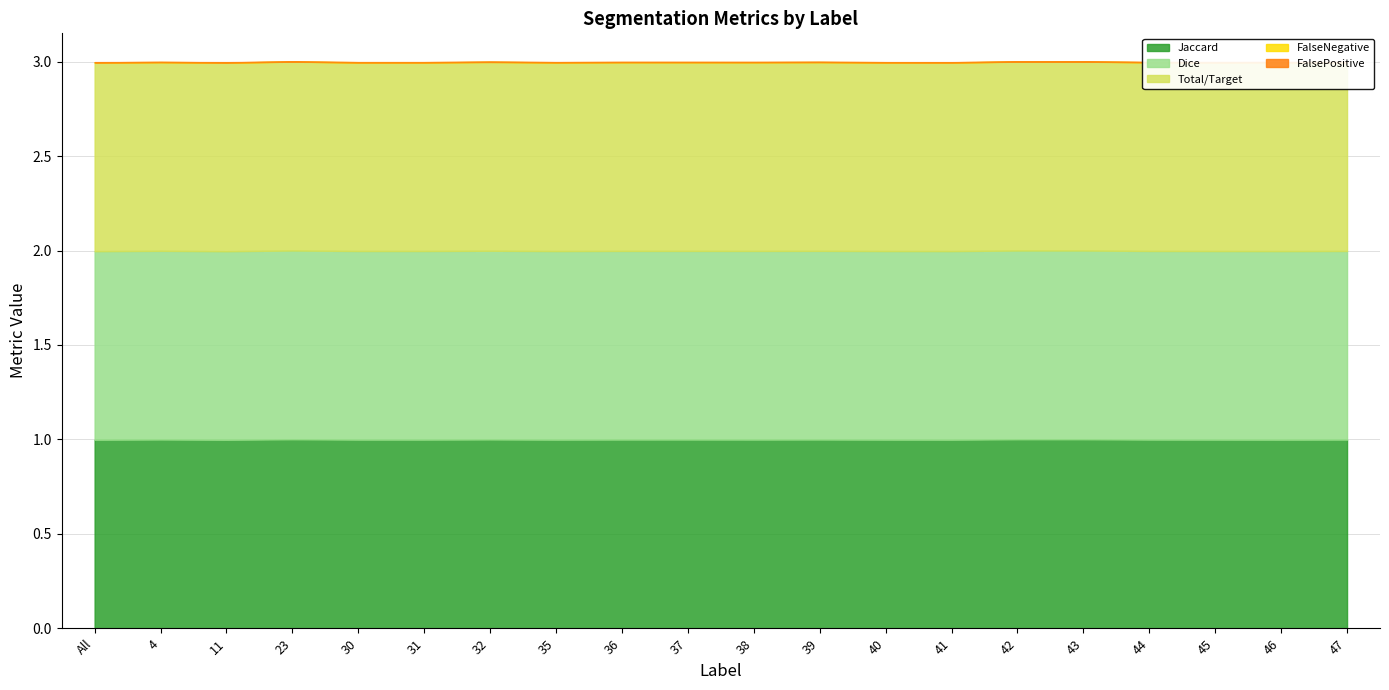

Reading right to left, what are all the values shown in this chart?

Jaccard: 1.0	1.0	1.0	1.0	1.0	1.0	1.0	1.0	1.0	1.0	1.0	1.0	1.0	1.0	1.0	1.0	1.0	1.0	1.0	1.0
Dice: 1.0	1.0	1.0	1.0	1.0	1.0	1.0	1.0	1.0	1.0	1.0	1.0	1.0	1.0	1.0	1.0	1.0	1.0	1.0	1.0
Total/Target: 1.0	1.0	1.0	1.0	1.0	1.0	1.0	1.0	1.0	1.0	1.0	1.0	1.0	1.0	1.0	1.0	1.0	1.0	1.0	1.0
FalseNegative: 0.0	0.0	0.0	0.0	0.0	0.0	0.0	0.0	0.0	0.0	0.0	0.0	0.0	0.0	0.0	0.0	0.0	0.0	0.0	0.0
FalsePositive: 0.0	0.0	0.0	0.0	0.0	0.0	0.0	0.0	0.0	0.0	0.0	0.0	0.0	0.0	0.0	0.0	0.0	0.0	0.0	0.0